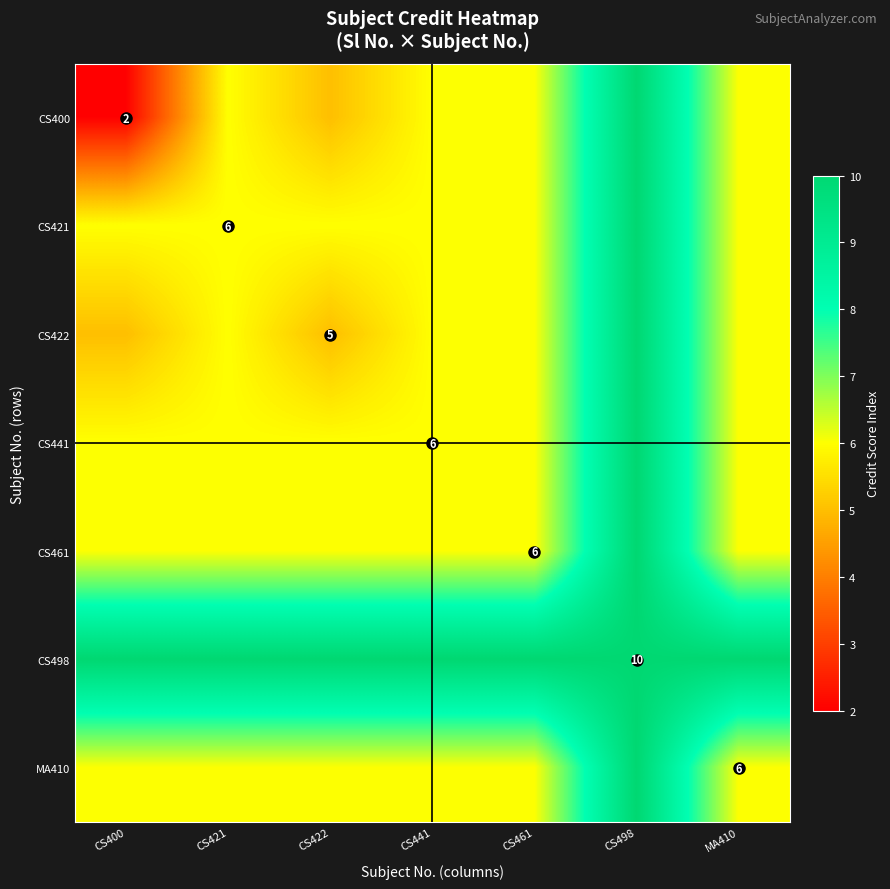

Which category has the highest value in the CS441 series?

CS498